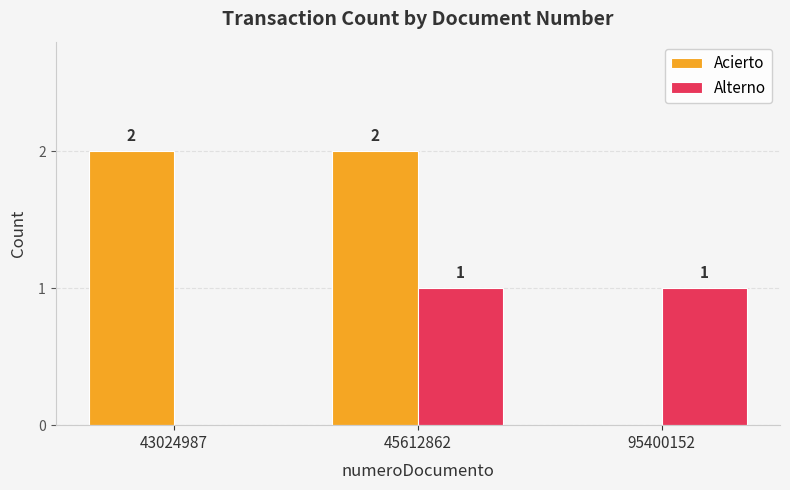

Between 45612862 and 95400152, which series saw the biggest shift?

Acierto